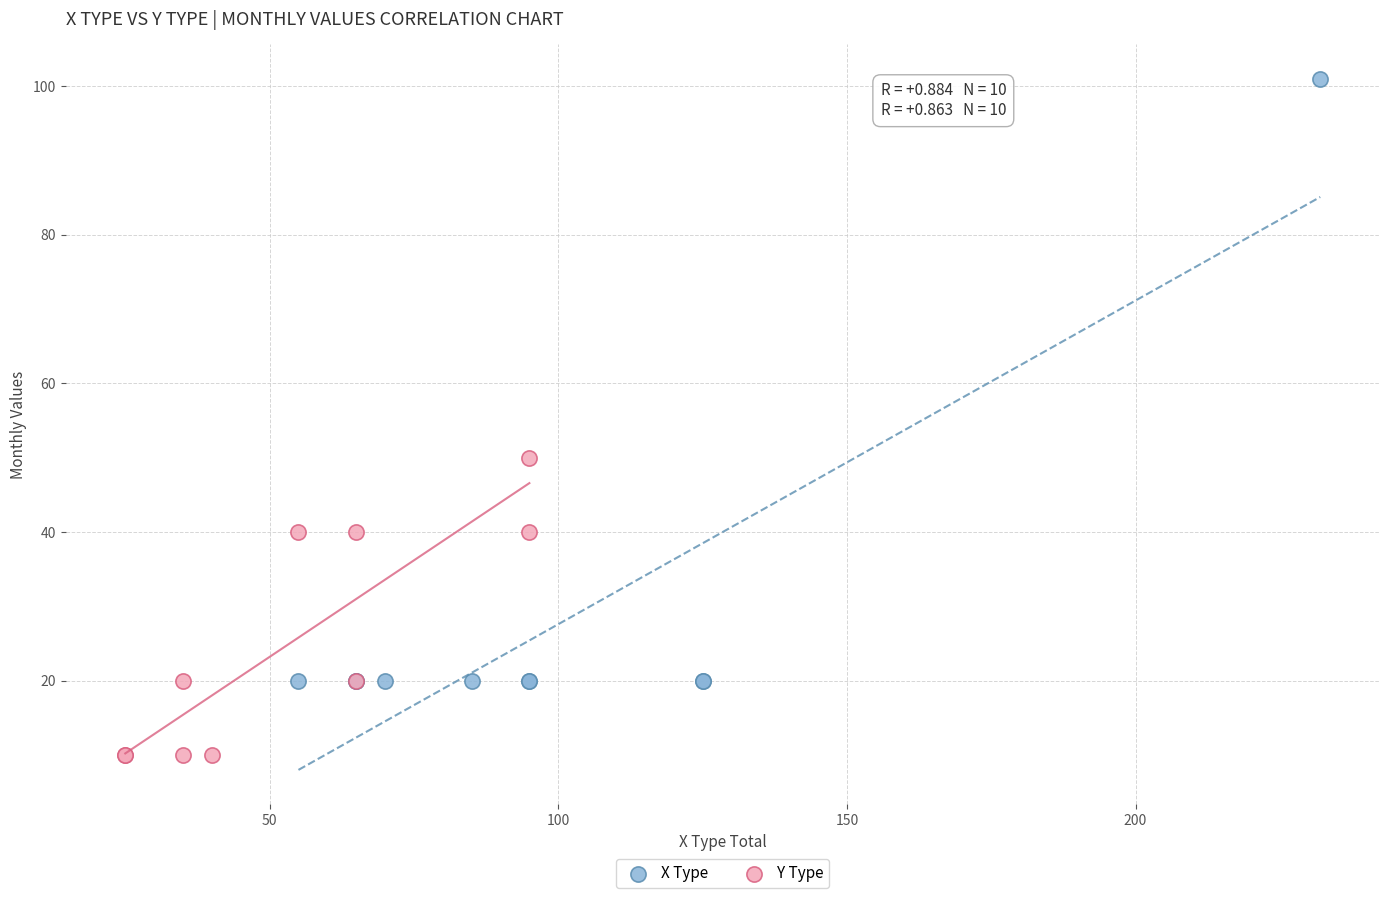

Which series reaches the minimum Y coordinate?

Y Type